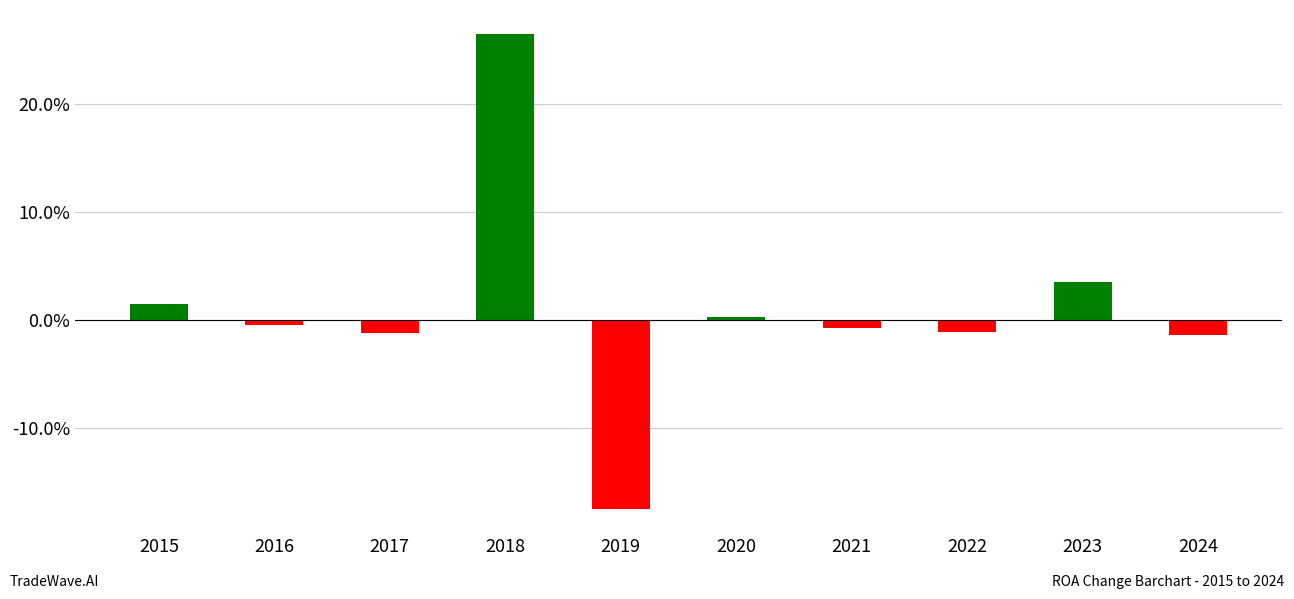

What is the approximate value at 2021?

-0.7